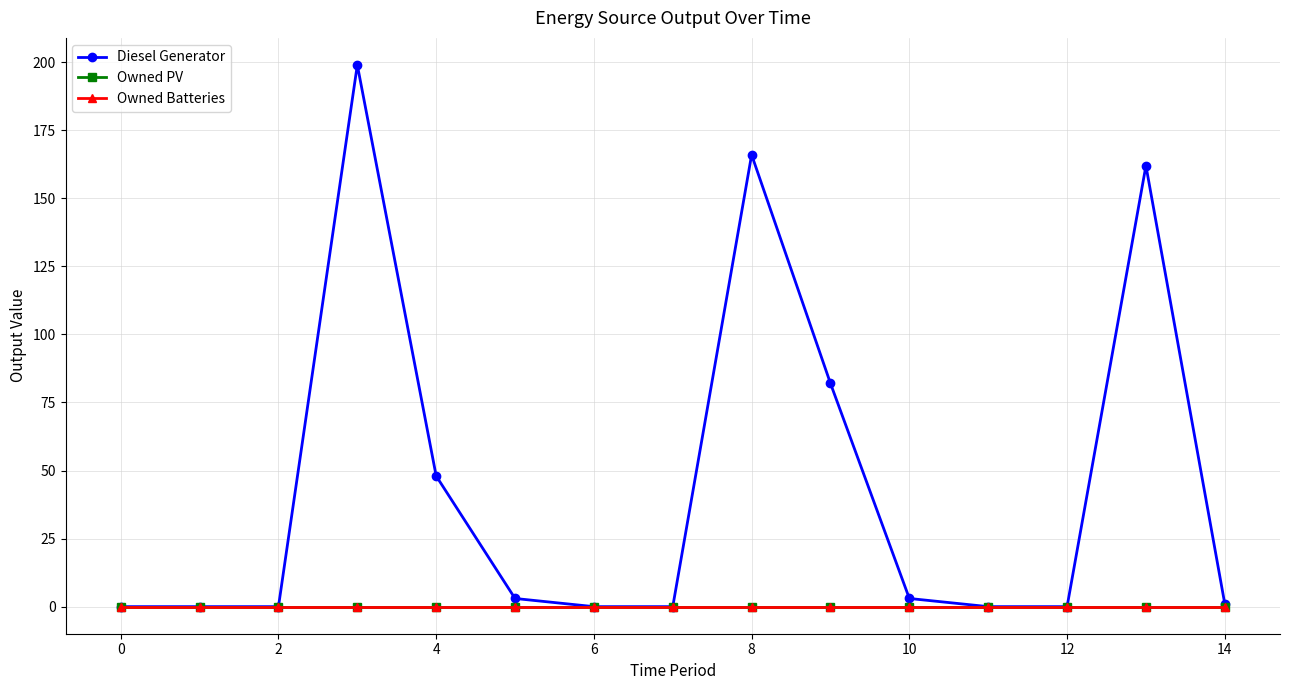

Is this an area chart (filled region under the line)?

No